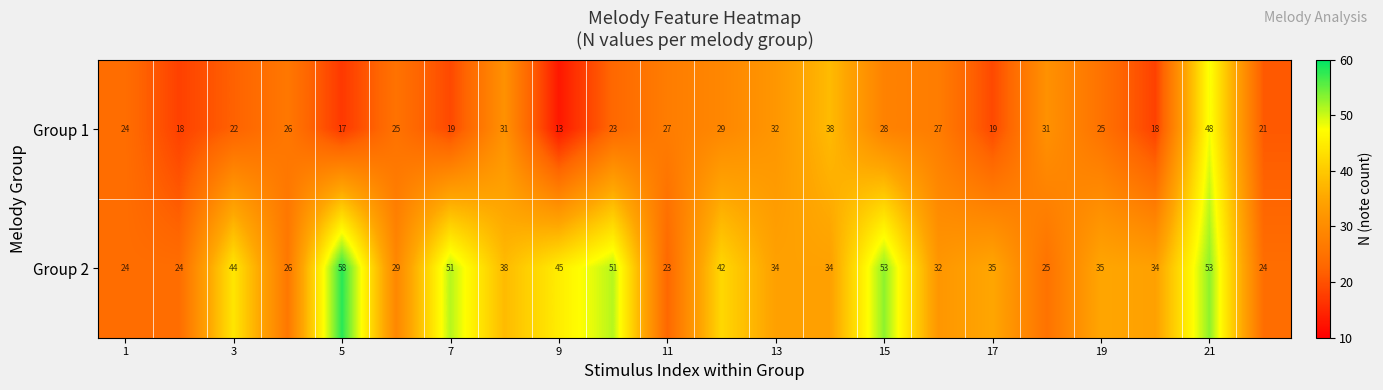

What is the smallest value displayed?

13